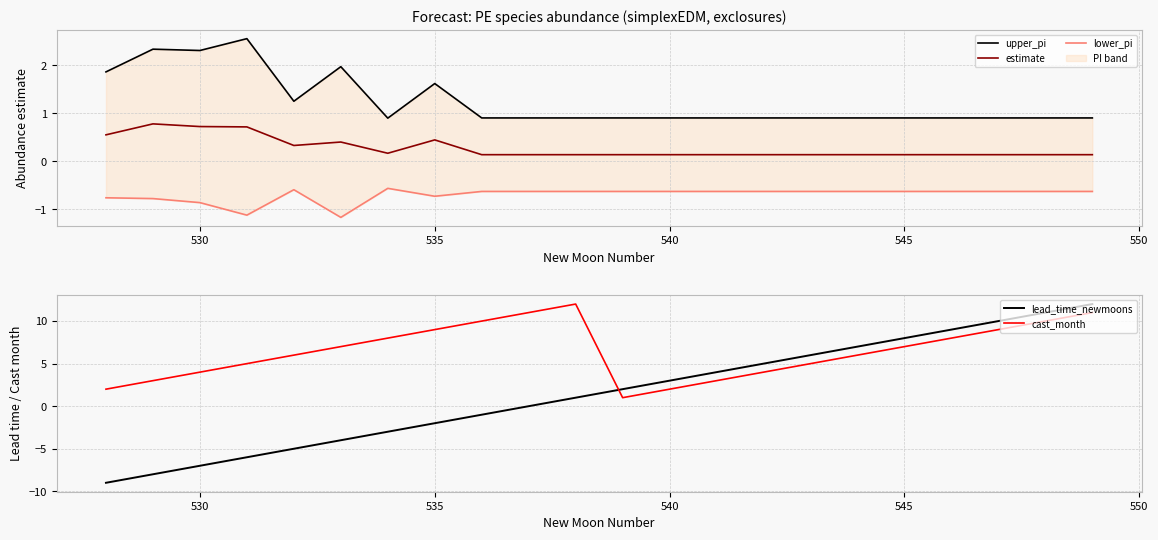

How many values in the cast_month series are below 7?

11